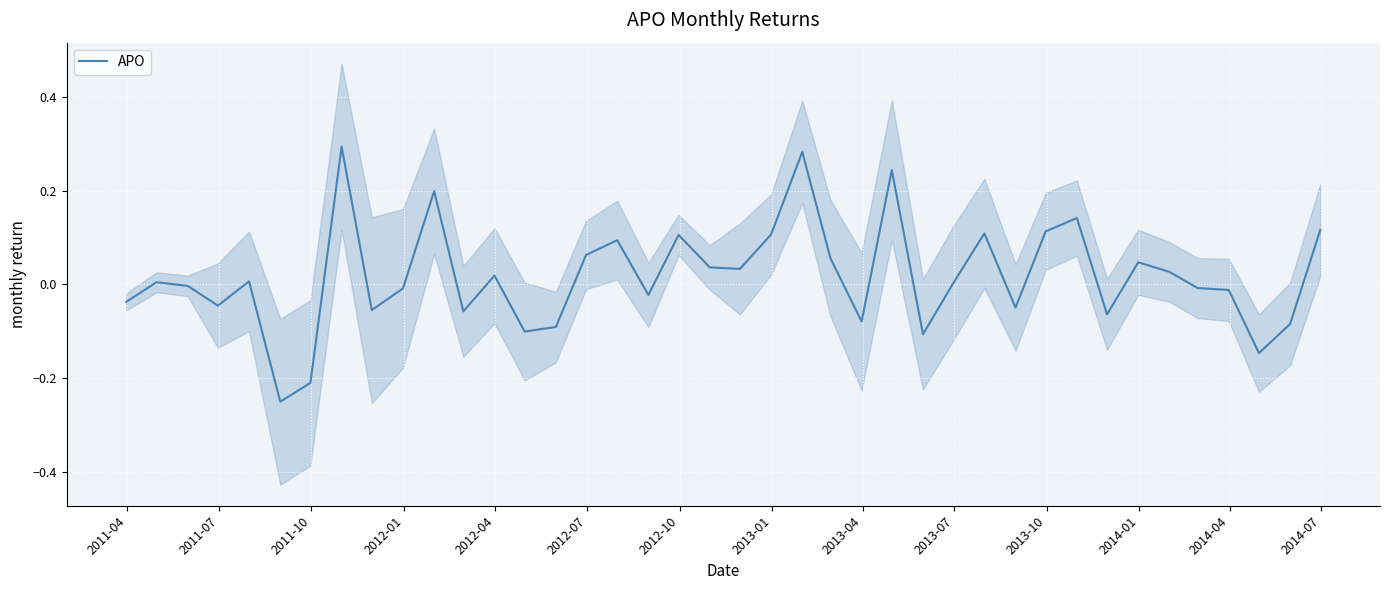

How many positive values are there?

21